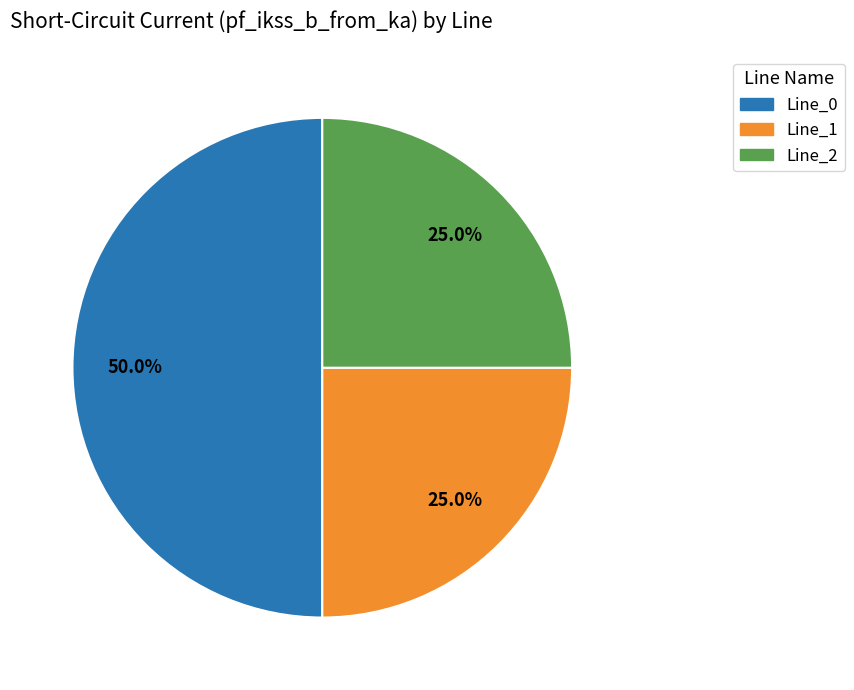

What is the majority slice?

Line_0